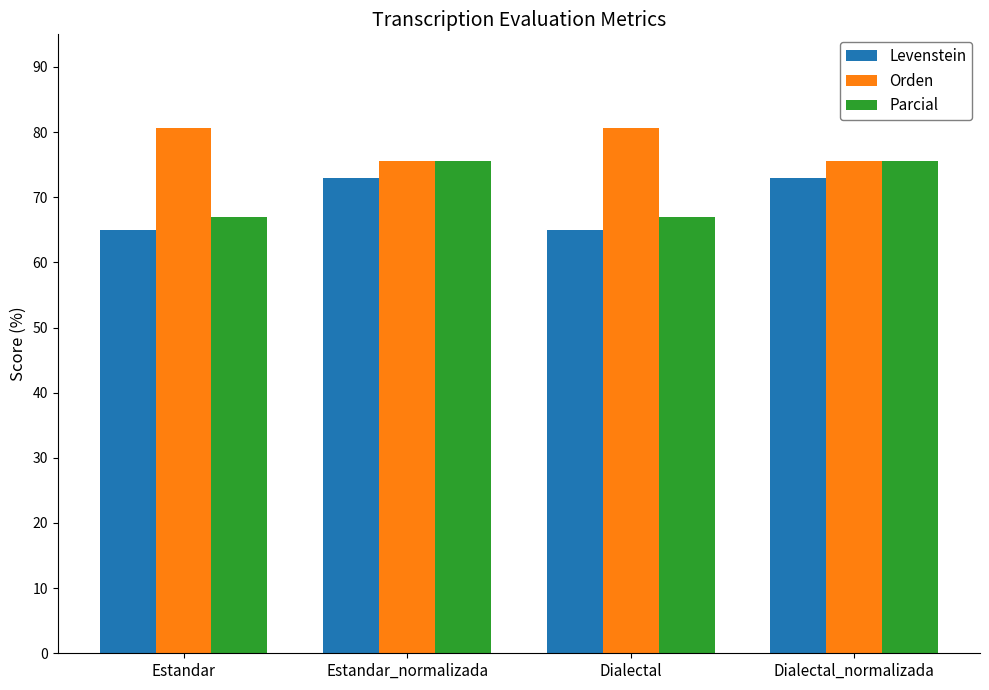

Reading left to right, list all the values displayed in this chart.

Levenstein: 64.9	73.0	64.9	73.0
Orden: 80.7	75.6	80.7	75.6
Parcial: 67.0	75.6	67.0	75.6